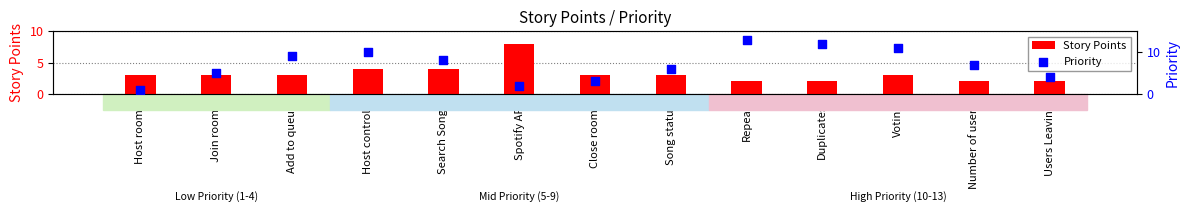

Which series contains the lowest Y value?

Priority